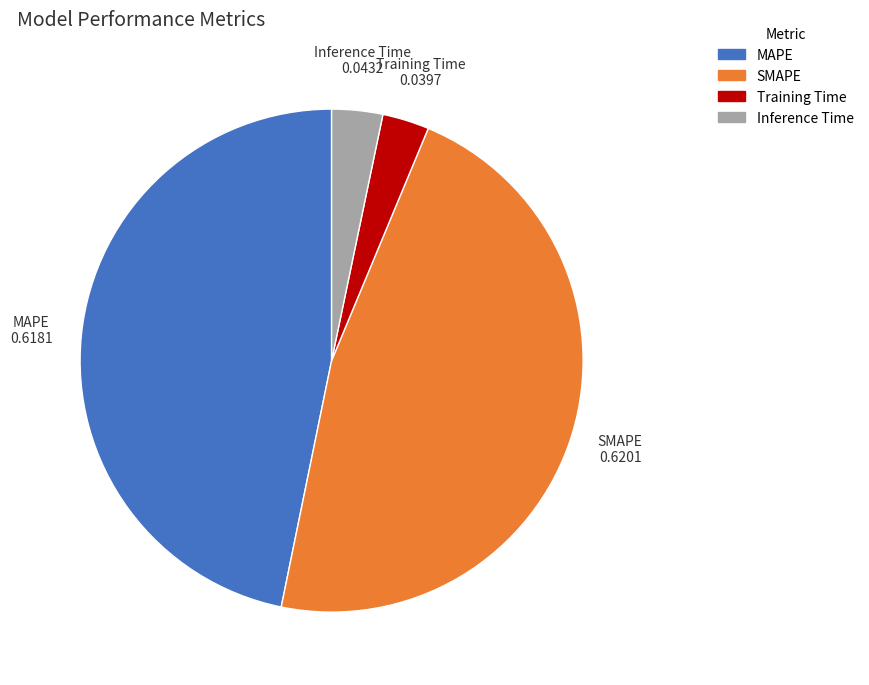

Does any single category account for the majority?

No